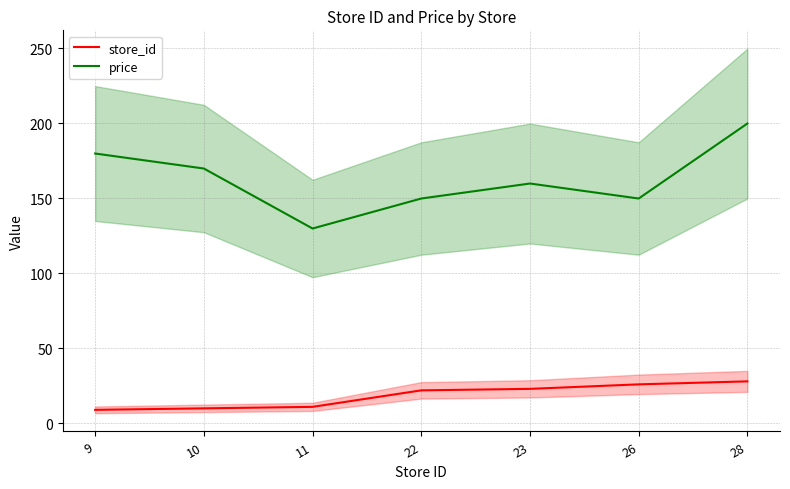

Rank the series at 10 from lowest to highest value.

store_id, price